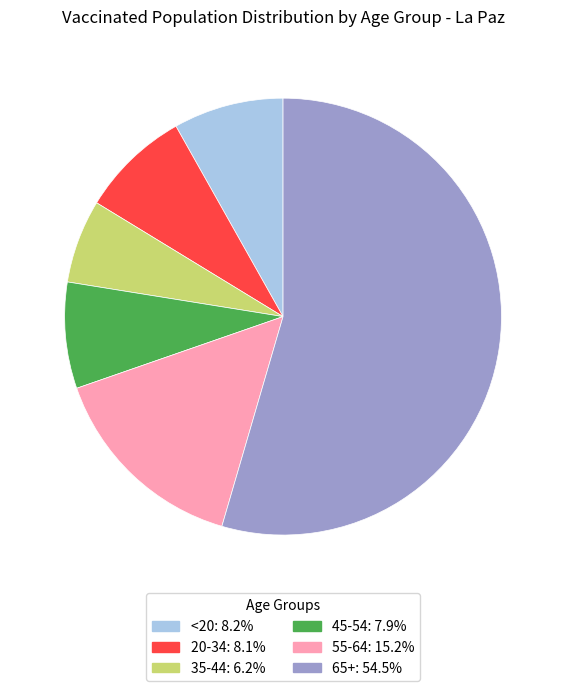

Approximately how many times larger is the value at 35-44 compared to <20?

0.8